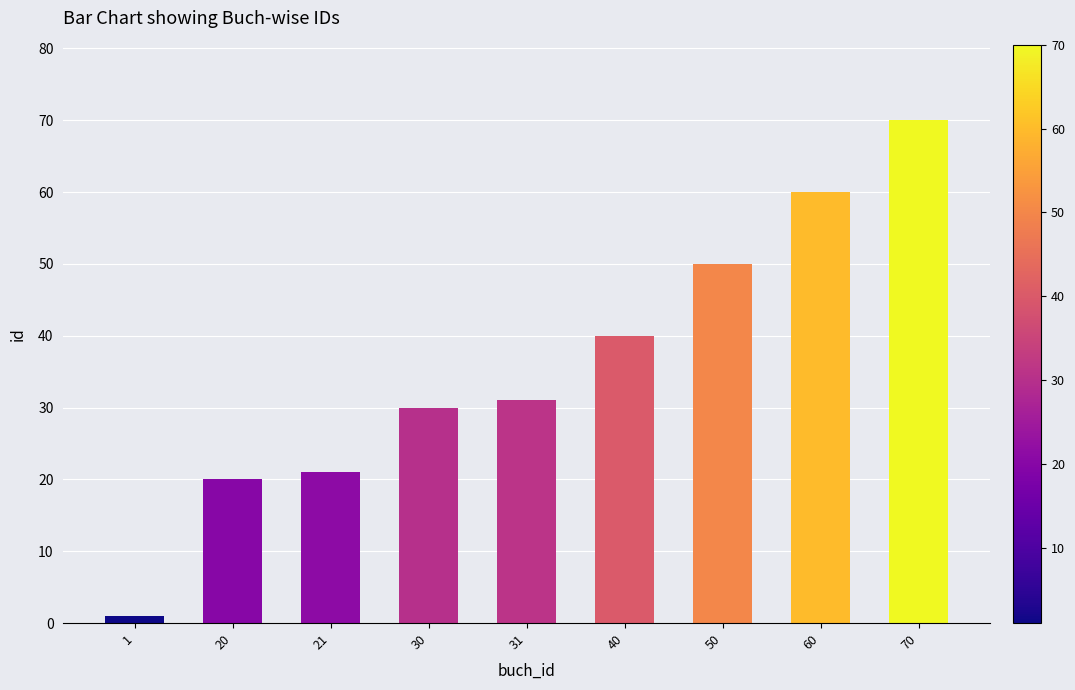

What is the greatest value displayed?

70